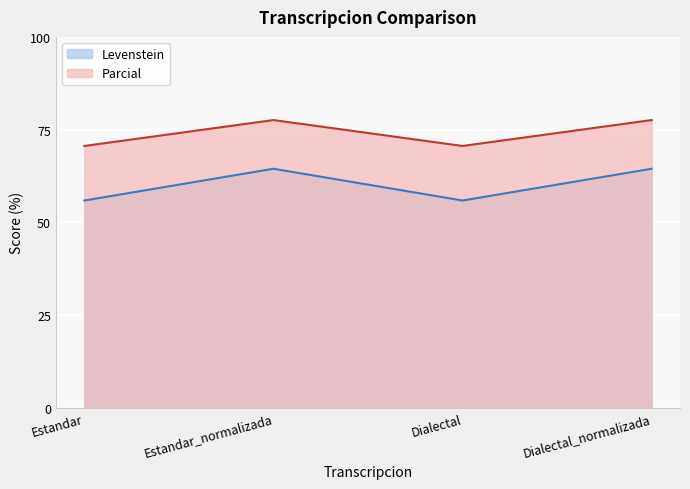

True or false: Levenstein and Parcial intersect in this chart.

False